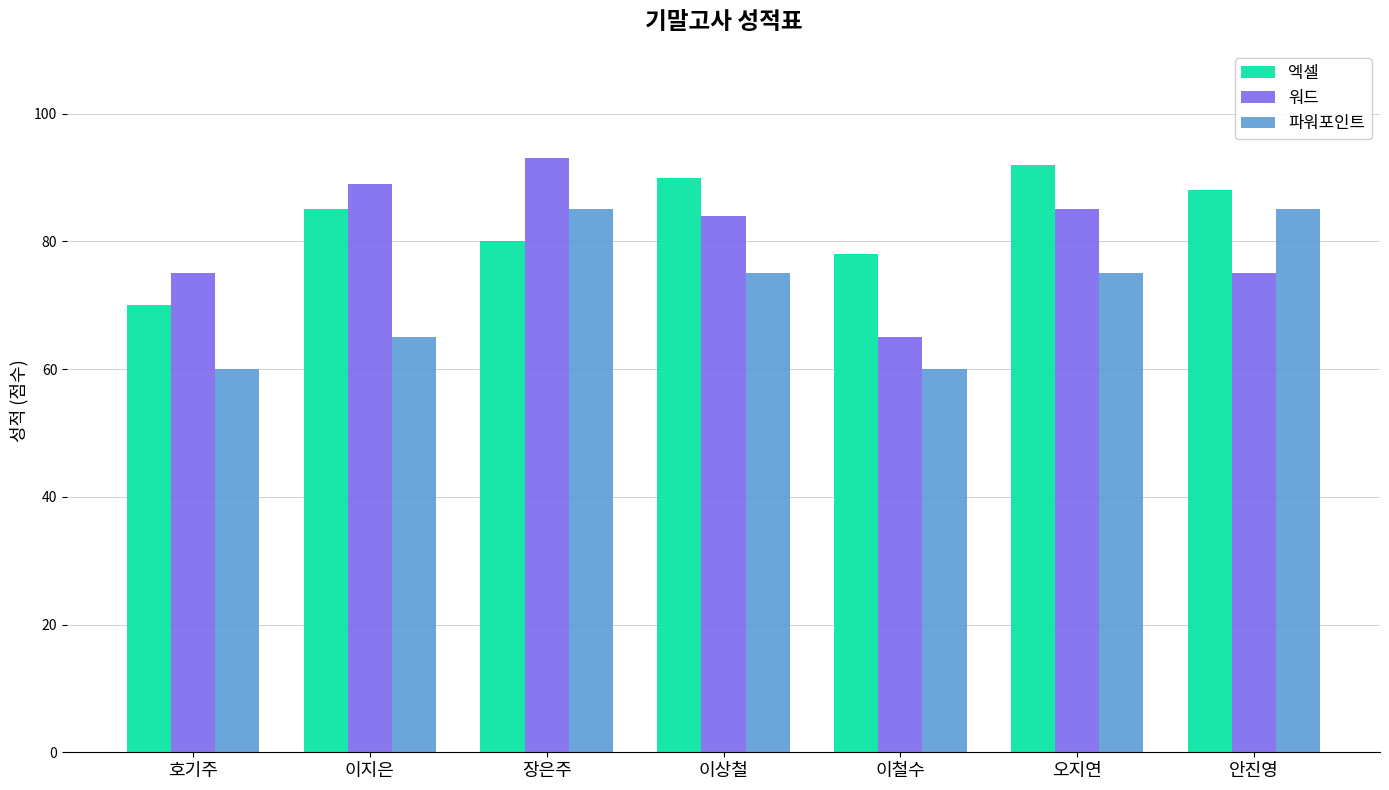

Is it true that 엑셀 equals 80 at 장은주?

True